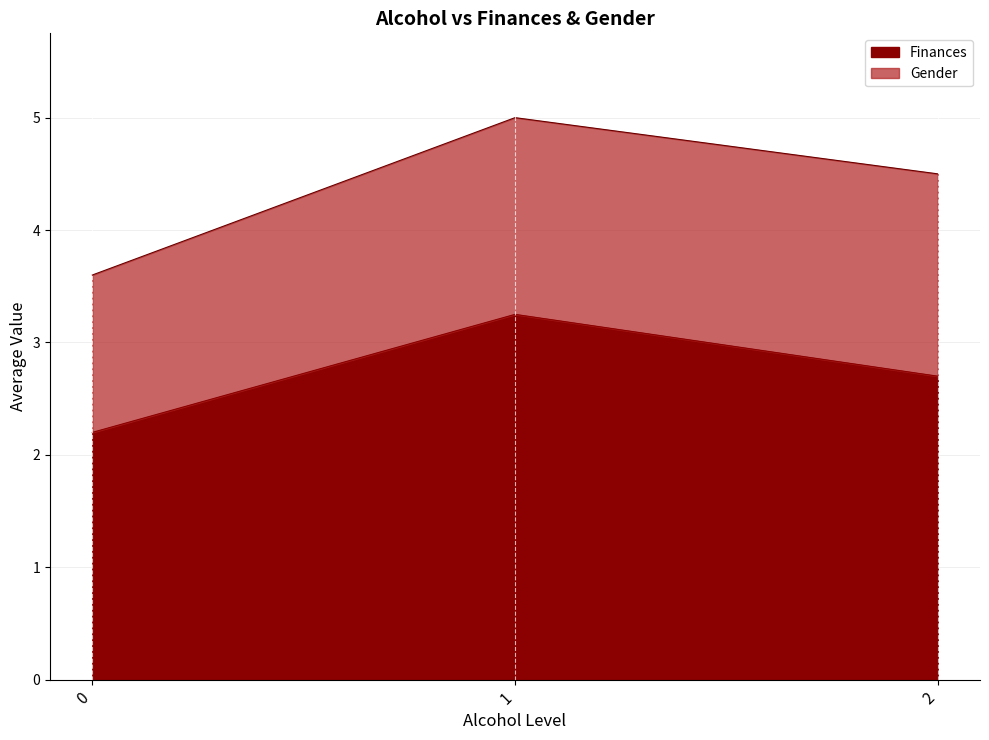

What is the value of the Gender point at the 3rd from the left?

2